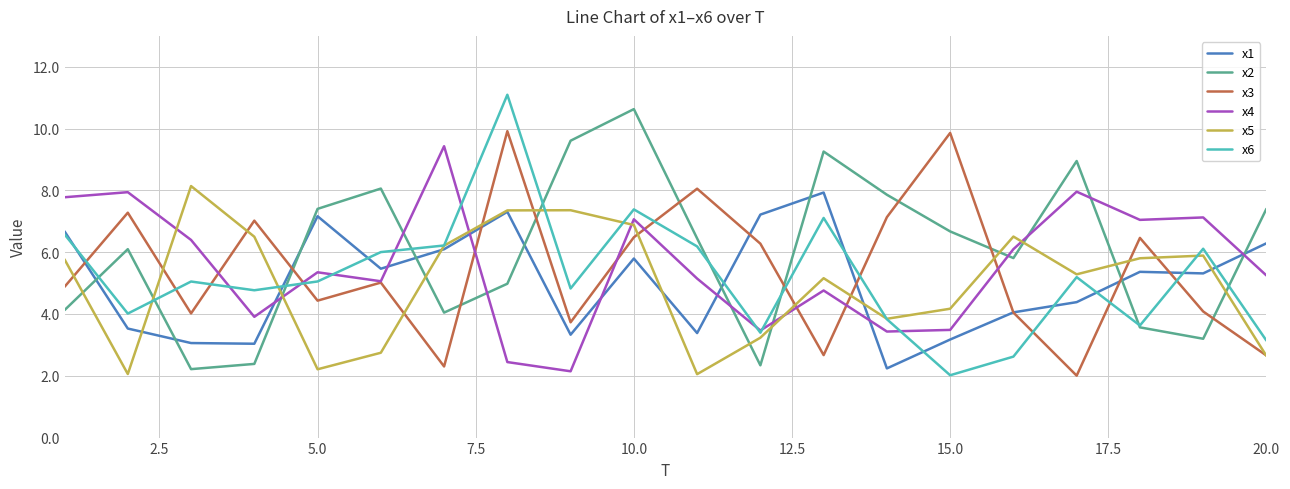

What is the minimum value shown in the chart?

2.0